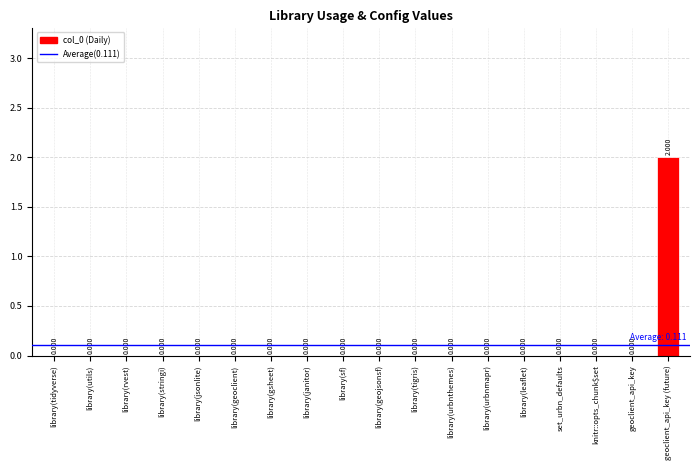

Which label corresponds to the largest value in the chart?

geoclient_api_key (future)